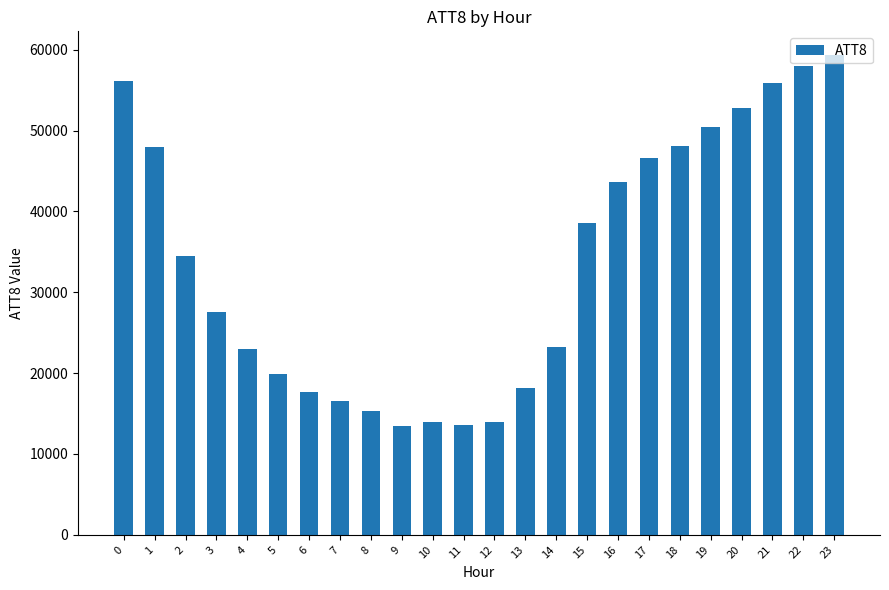

What is the value of the 21st bar from the left?

52800